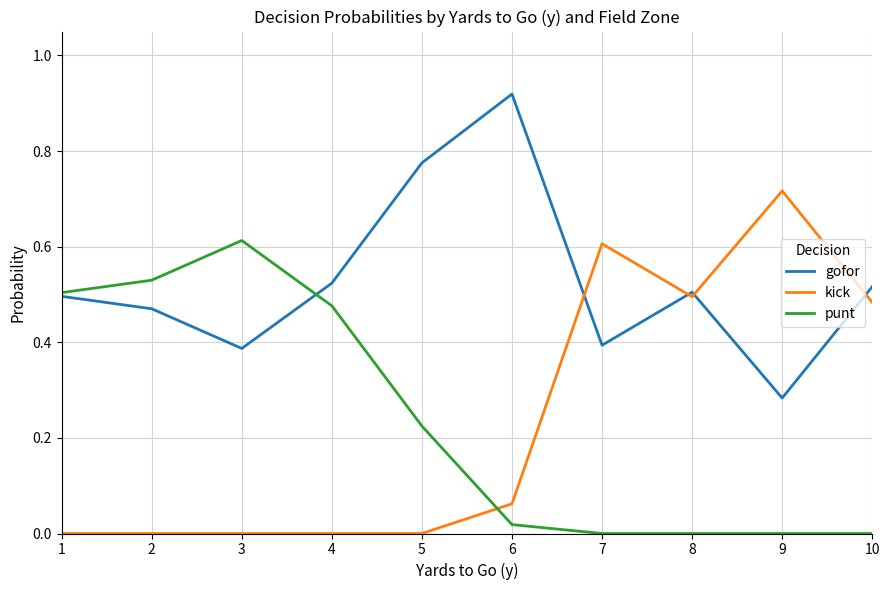

What is the total value across all series at 2?

1.0